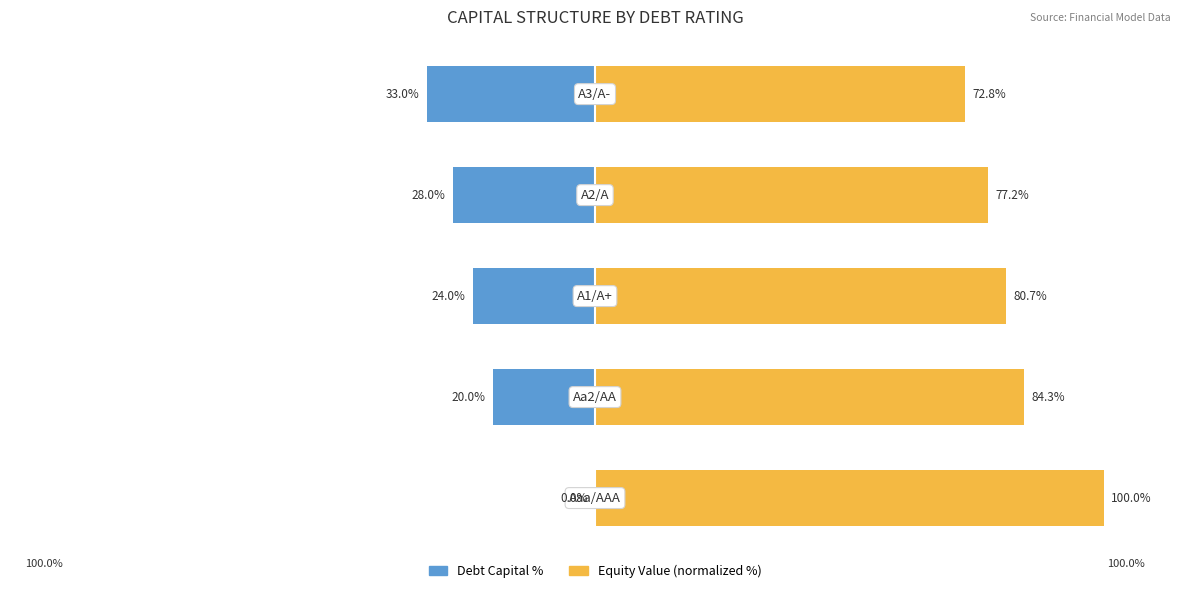

How many bars are there in each group?

2